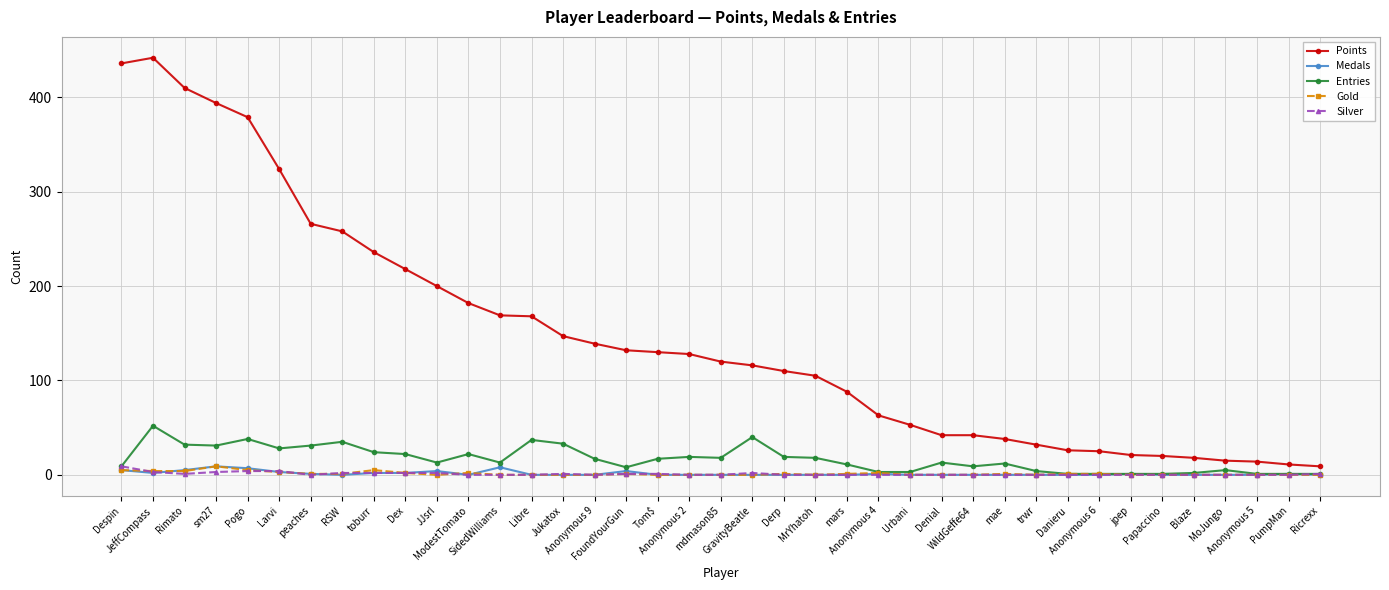

True or false: Medals has more than 2 interior local peaks.

True